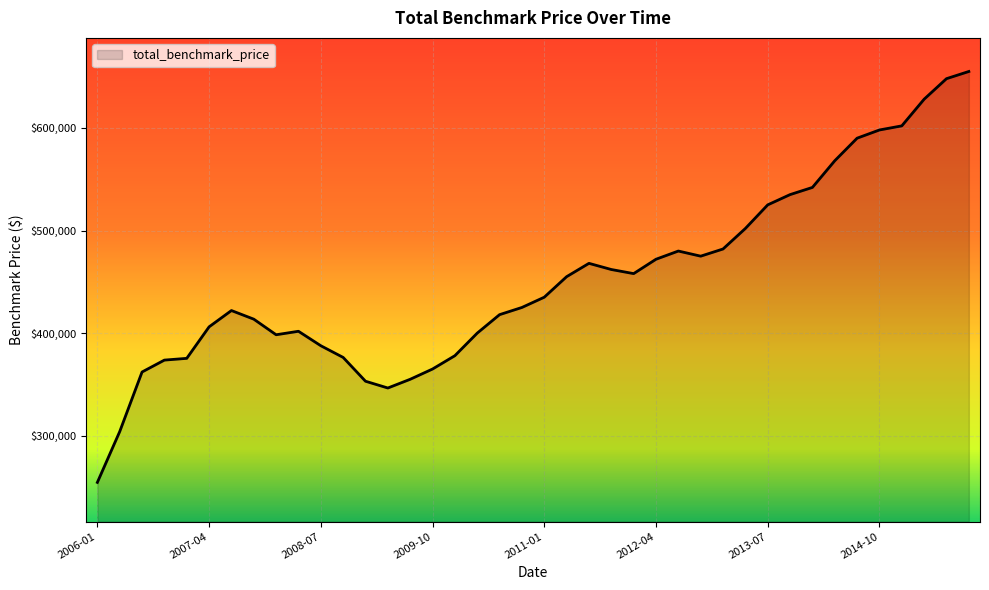

What is the smallest value displayed?

254500